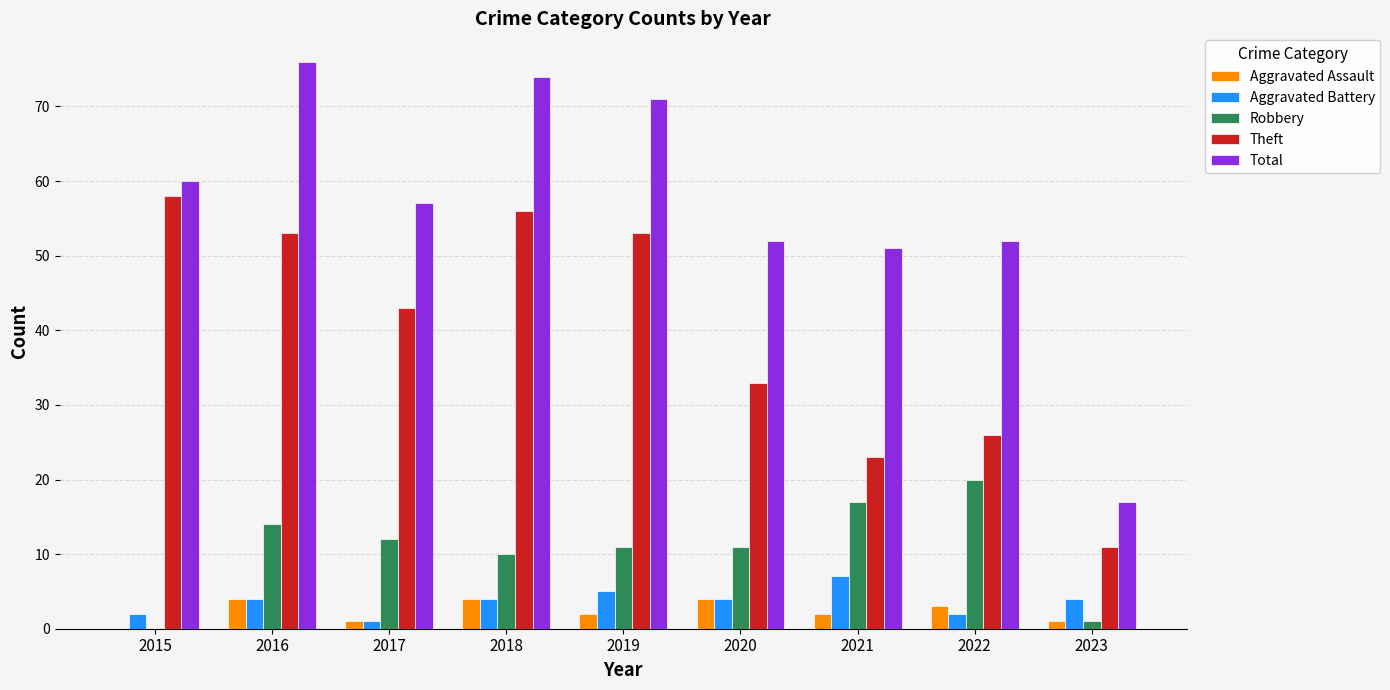

What is the sum of all Theft values?

356